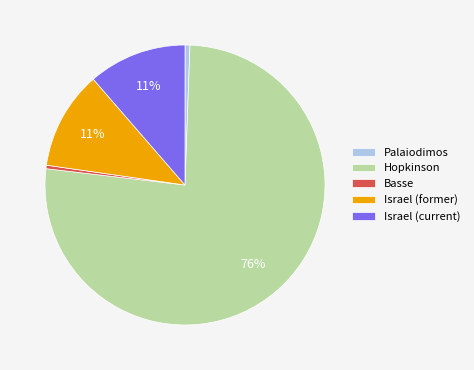

To the nearest percent, what is the combined percentage of Palaiodimos and Israel (current)?

12%